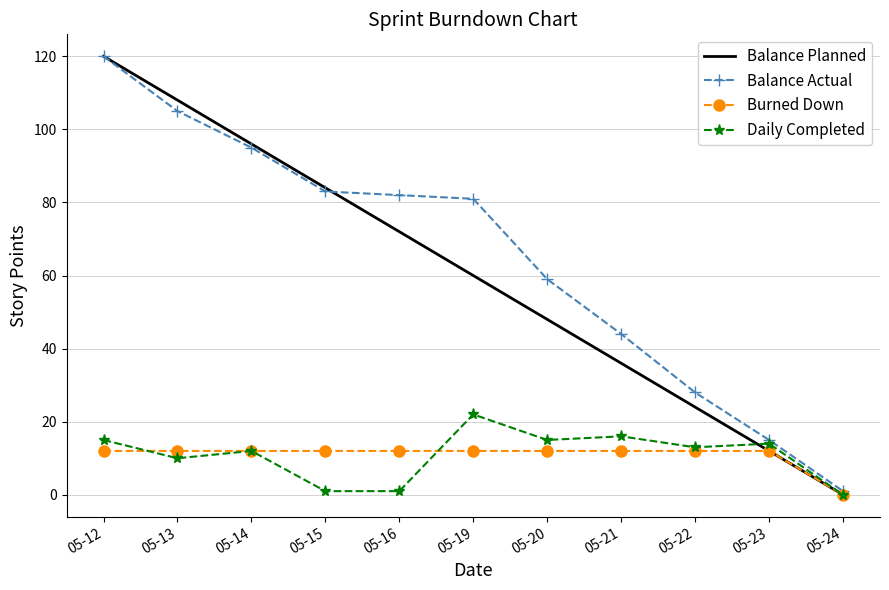

True or false: Balance Actual has more than 1 points higher than both neighbors.

False